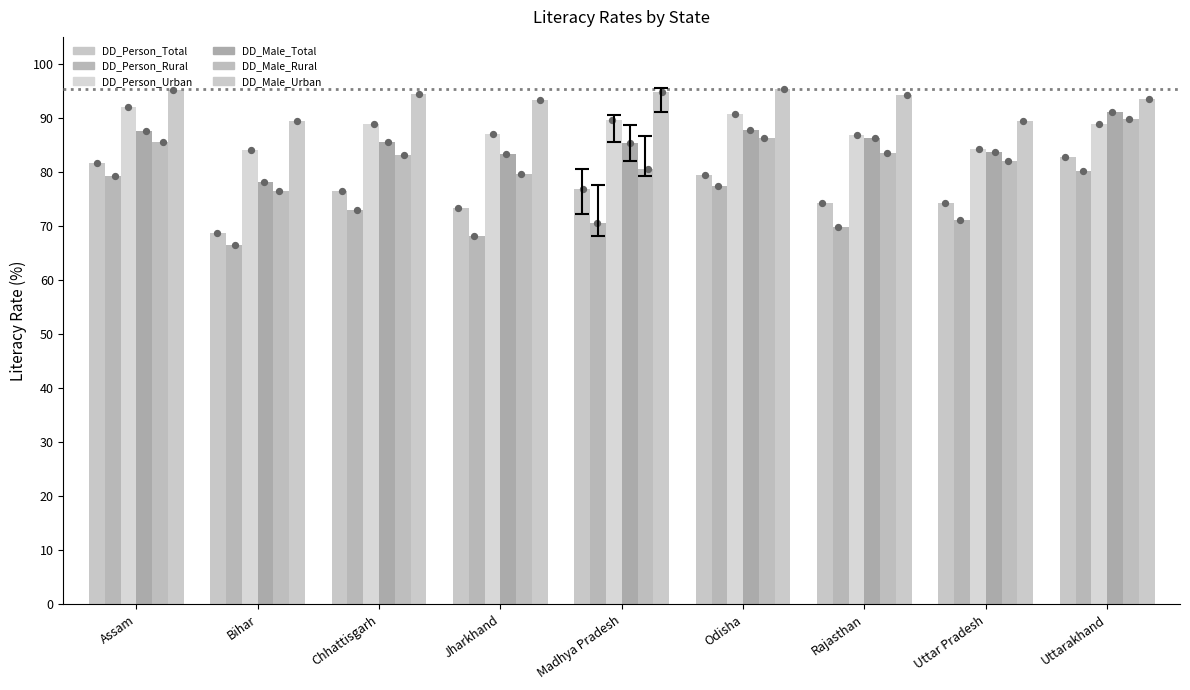

Which series has the widest spread of Y values?

DD_Person_Total